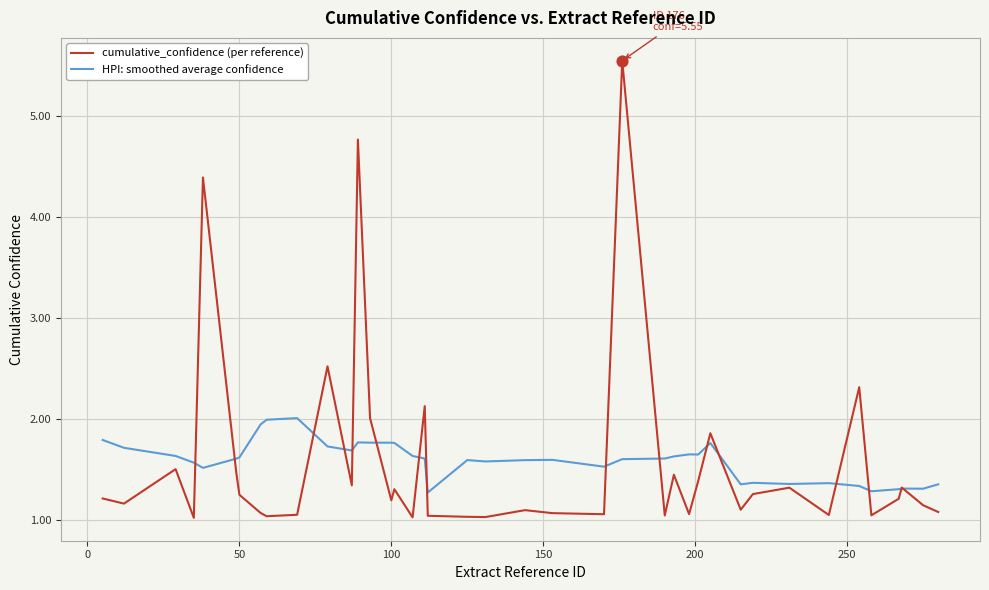

Which series has the largest range (max minus min)?

cumulative_confidence (per reference)